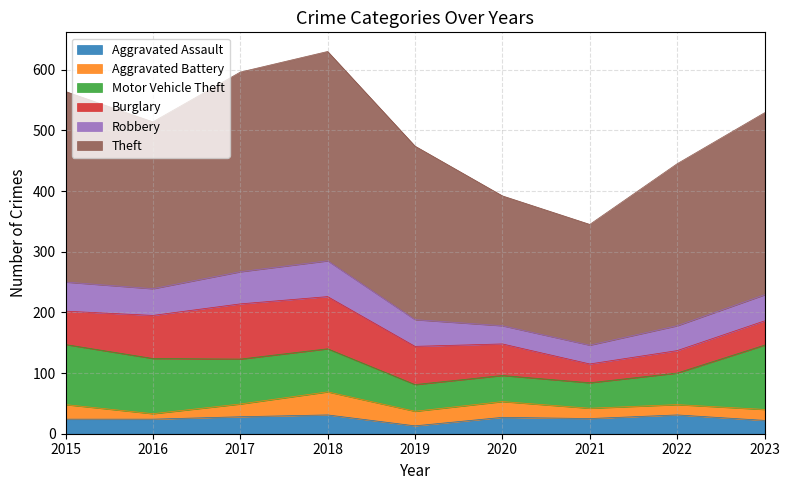

Where is the first local maximum for Aggravated Assault?

2018